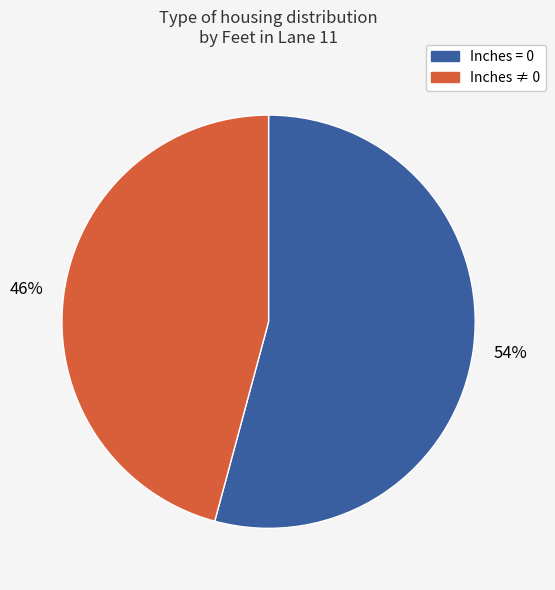

To the nearest percent, what is the difference between the largest and smallest slice percentages?

8%